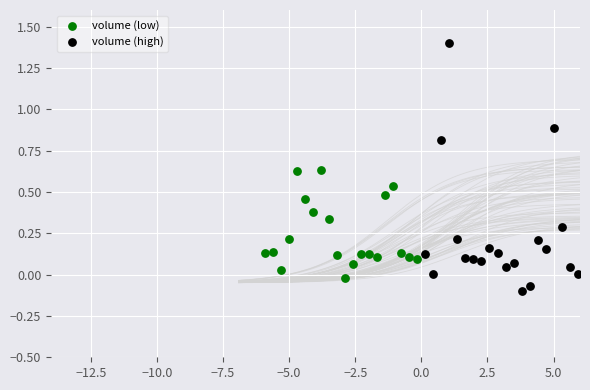

Which series contains the lowest Y value?

volume (high)